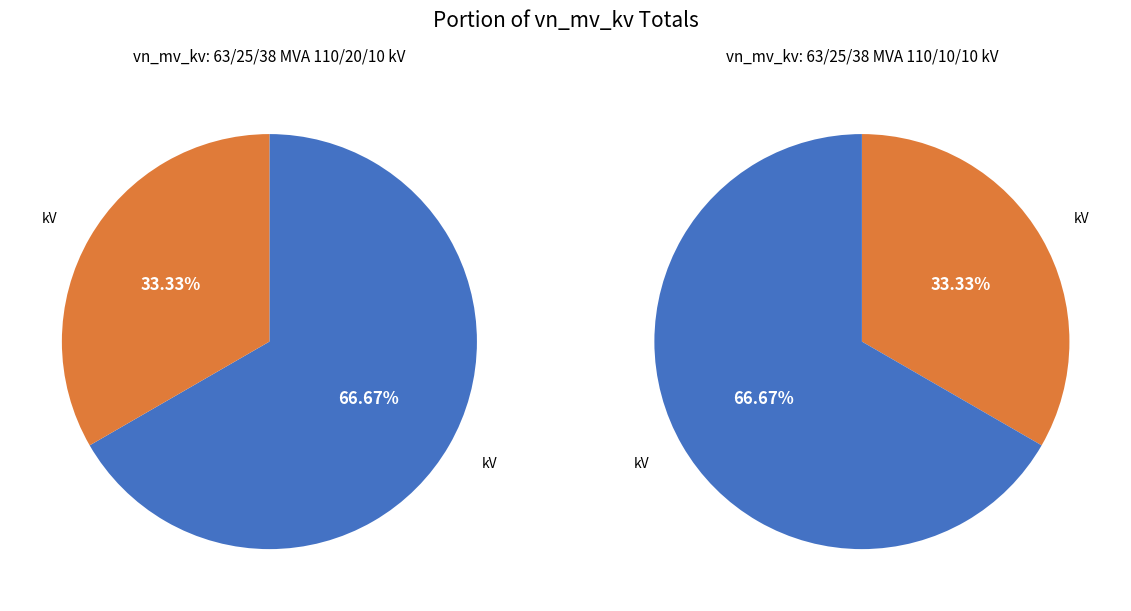

To the nearest percent, what percentage of the pie is 63/25/38 MVA 110/10/10 kV?

33%